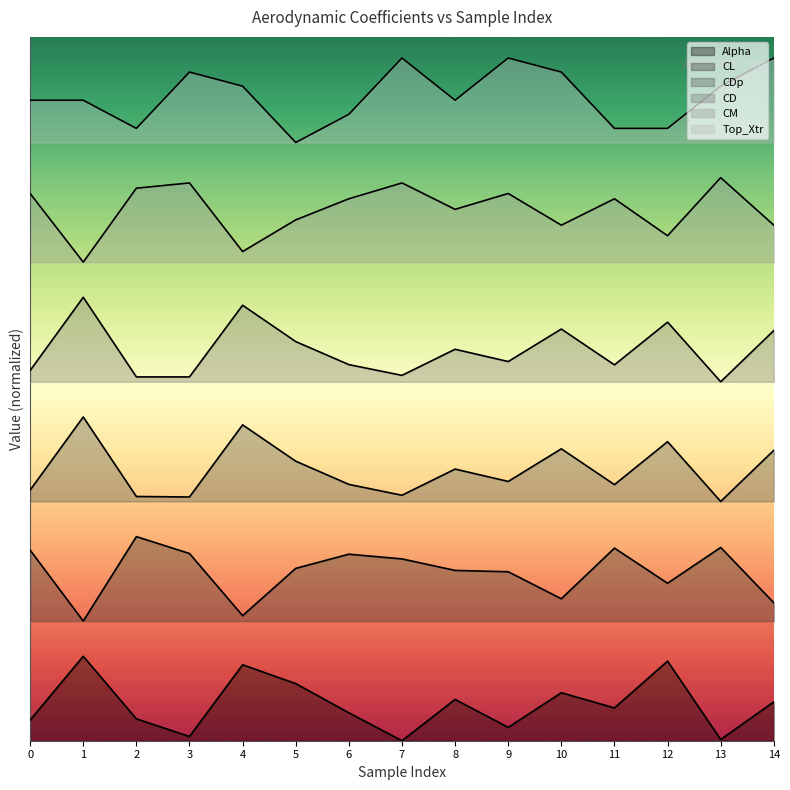

What is the difference between the highest and lowest values at 8?

0.9